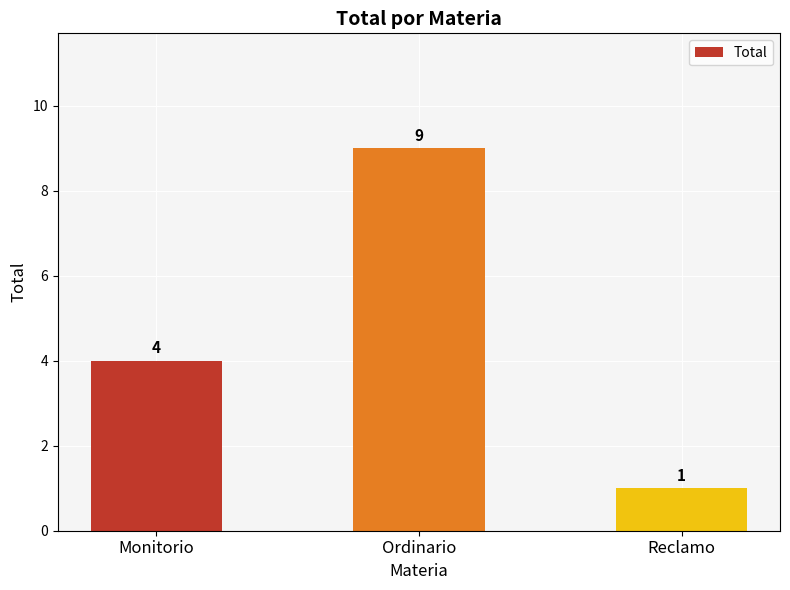

How many series are shown in this chart?

1